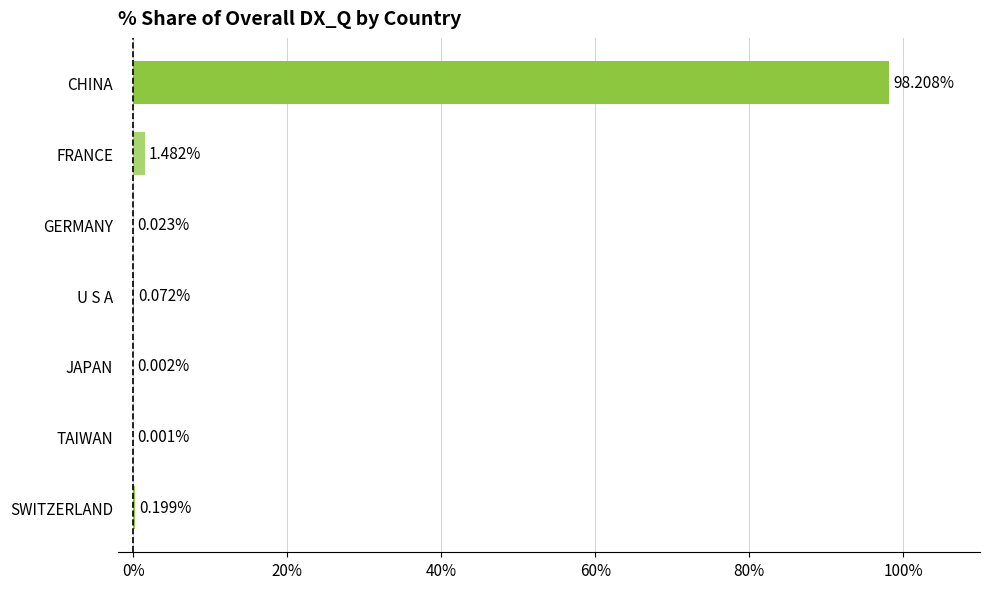

At which label is the value closest to 49?

FRANCE